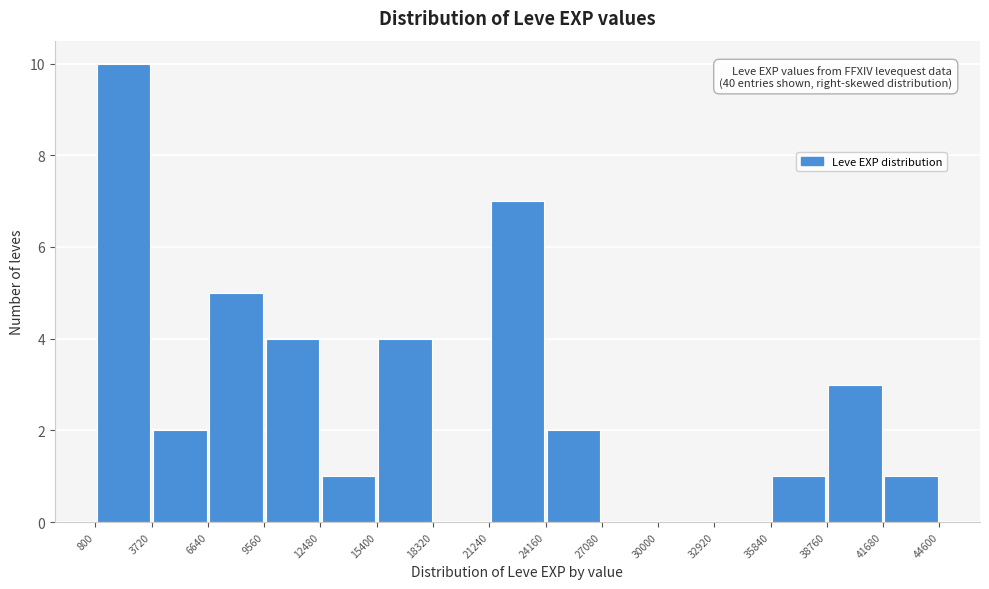

Over which range of the x-axis is the bar tallest?

800 to 3720